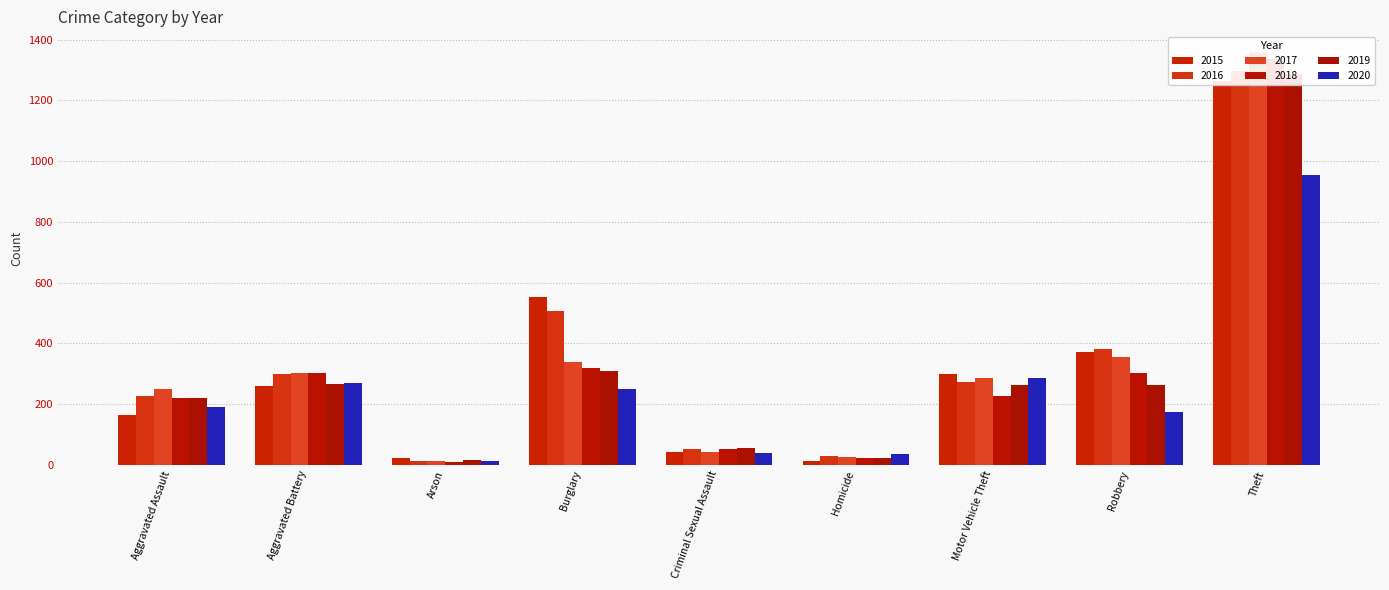

How many groups of bars are there?

9